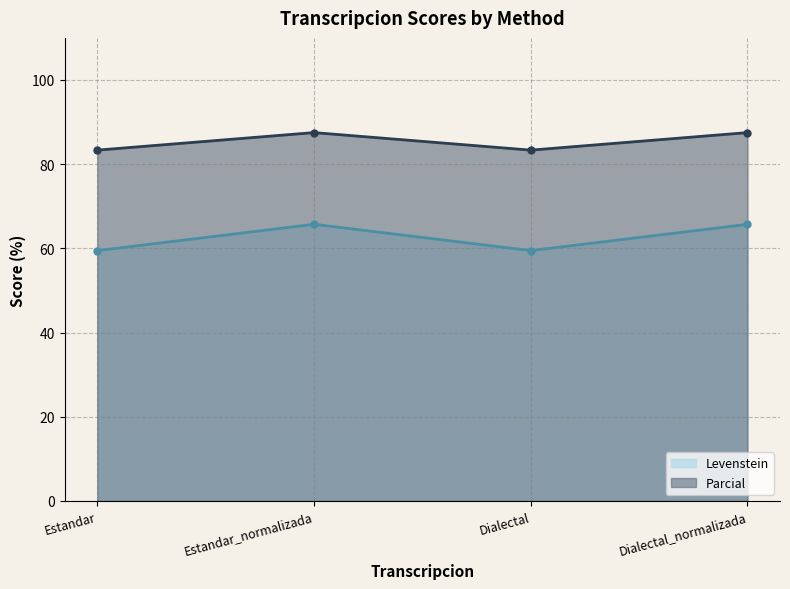

True or false: Parcial line and Levenstein line cross at least once.

False